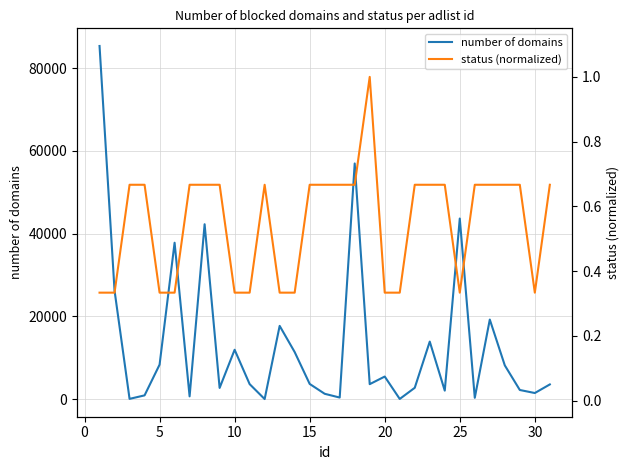

In status (normalized), how many points are higher than both neighbors (excluding endpoints)?

2